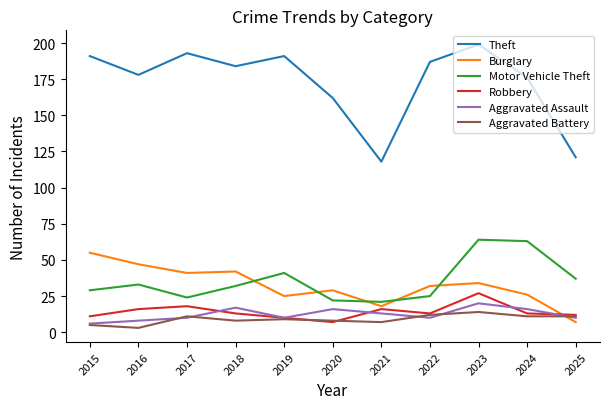

At which label does Robbery reach its minimum?

2020